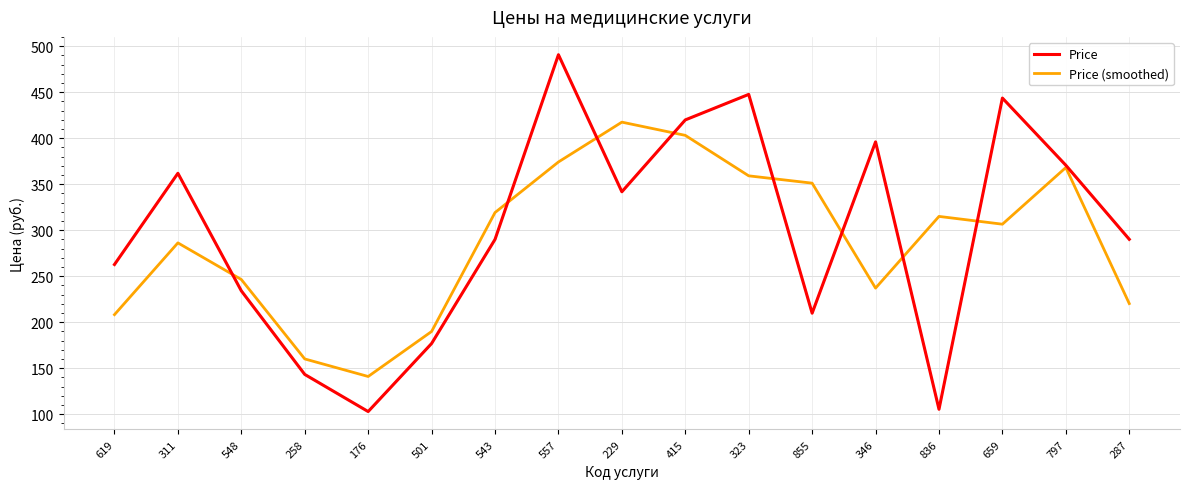

How many intersections are there between Price (smoothed) and Price?

8